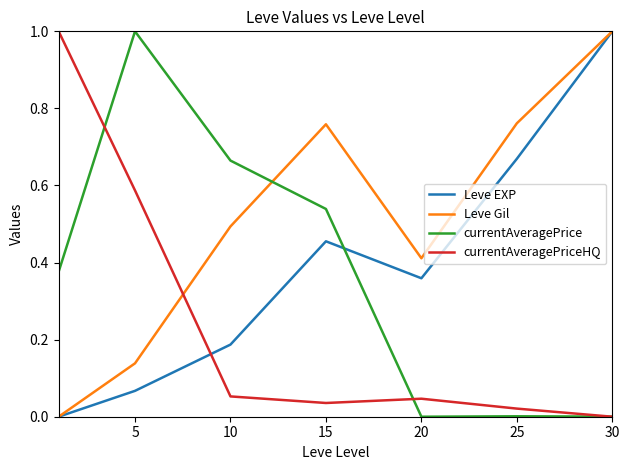

True or false: currentAveragePriceHQ and Leve EXP intersect in this chart.

True